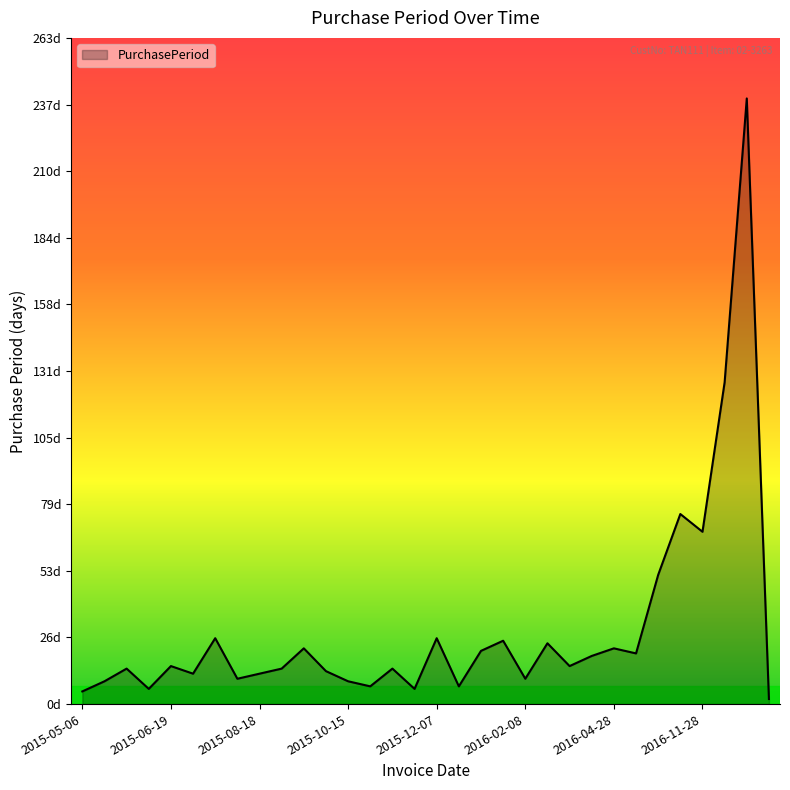

Which category has the lowest value across all series?

2017-12-01